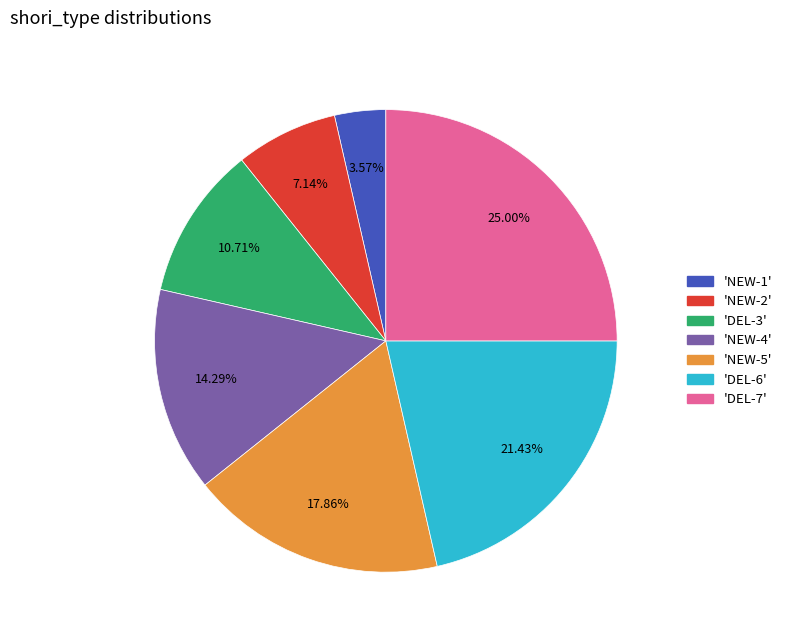

Approximately how many times larger is the value at 'DEL-6' compared to 'NEW-5'?

1.2